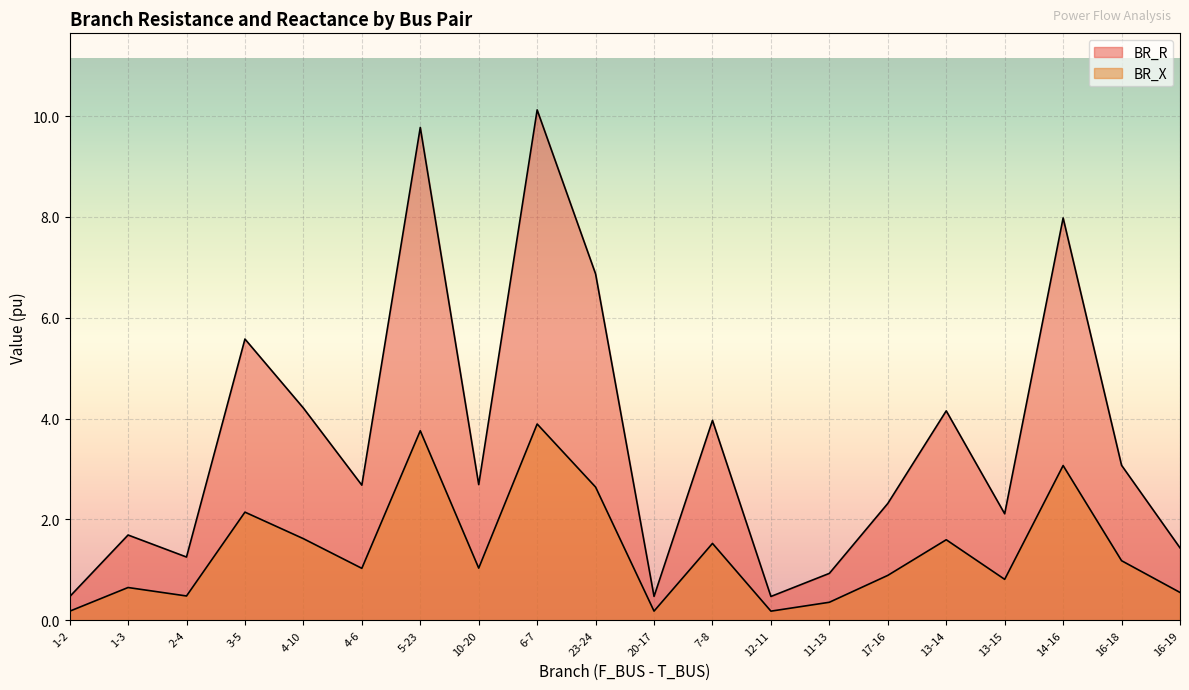

List the labels in order of BR_X value, largest first.

6-7, 5-23, 14-16, 23-24, 3-5, 4-10, 13-14, 7-8, 16-18, 10-20, 4-6, 17-16, 13-15, 1-3, 16-19, 2-4, 11-13, 20-17, 12-11, 1-2